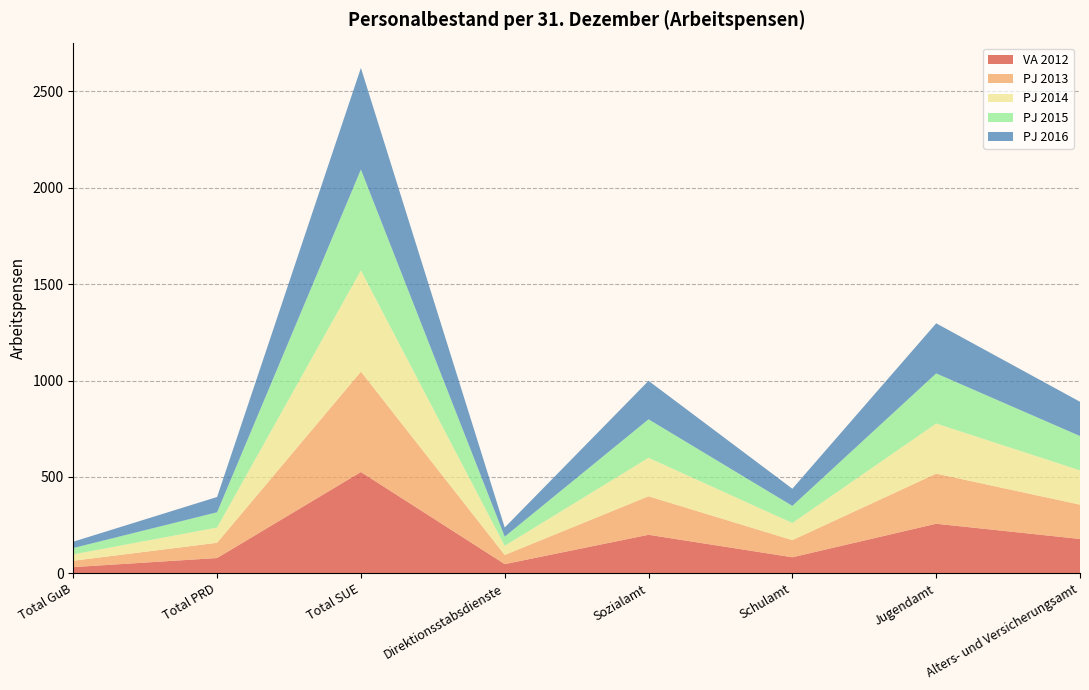

Reading left to right, what are all the values shown in this chart?

VA 2012: 32.0	79.0	525.5	47.5	199.7	83.0	257.0	178.0
PJ 2013: 33.0	79.0	520.8	47.5	199.7	88.9	260.0	178.0
PJ 2014: 33.0	79.0	525.3	47.5	199.7	88.9	260.0	178.0
PJ 2015: 33.0	79.3	523.3	47.5	199.7	88.9	260.0	178.0
PJ 2016: 33.0	79.3	527.3	47.5	199.7	88.9	260.0	178.0